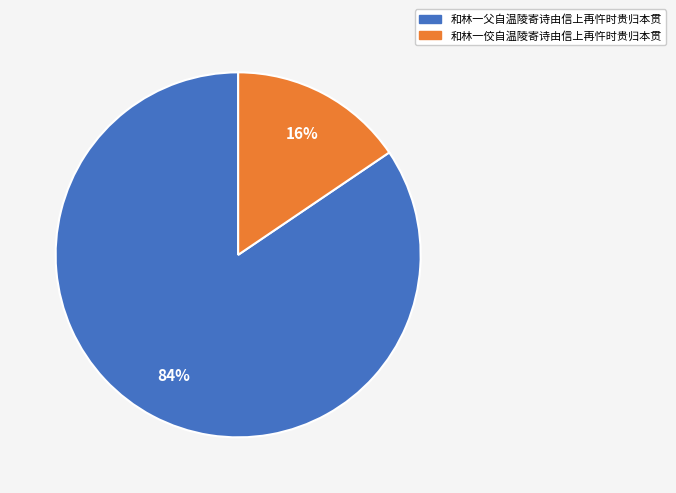

Which category has the biggest portion of the pie?

和林一父自温陵寄诗由信上再忤时贵归本贯